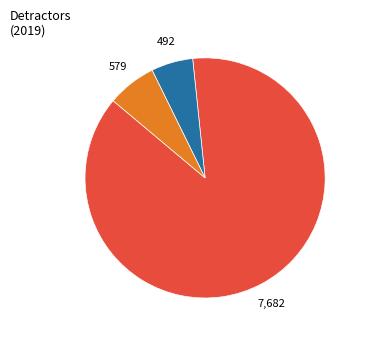

Is there a majority slice in this chart?

Yes